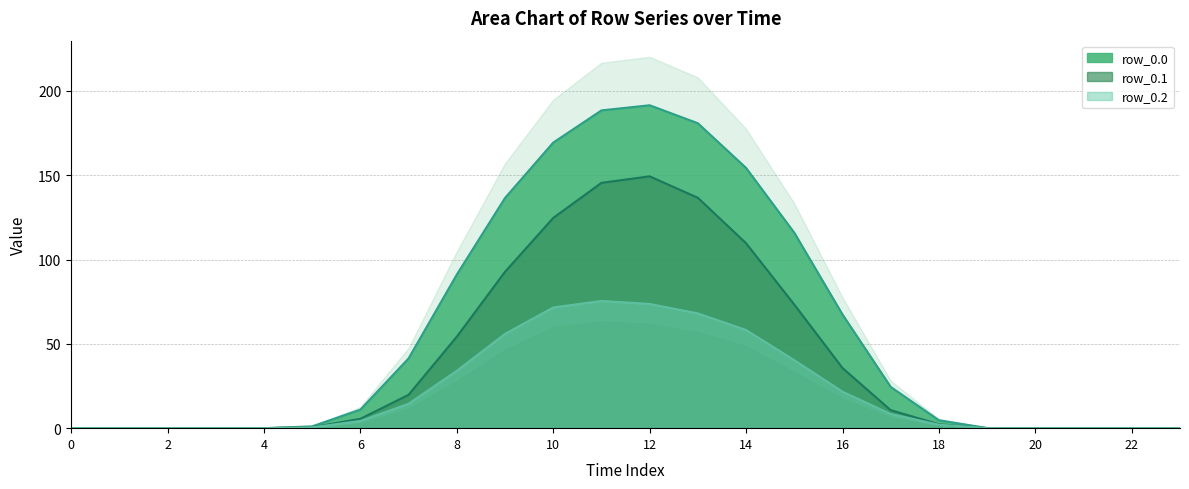

What is the value of the row_0.0 point at the 18th from the left?

24.5